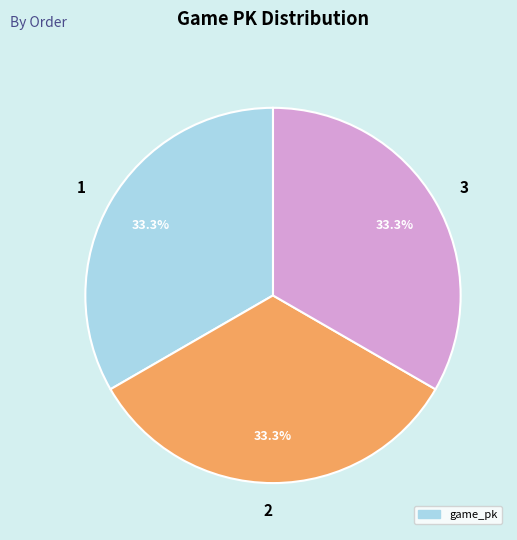

Approximately how many times larger is the value at 1 compared to 2?

1.0